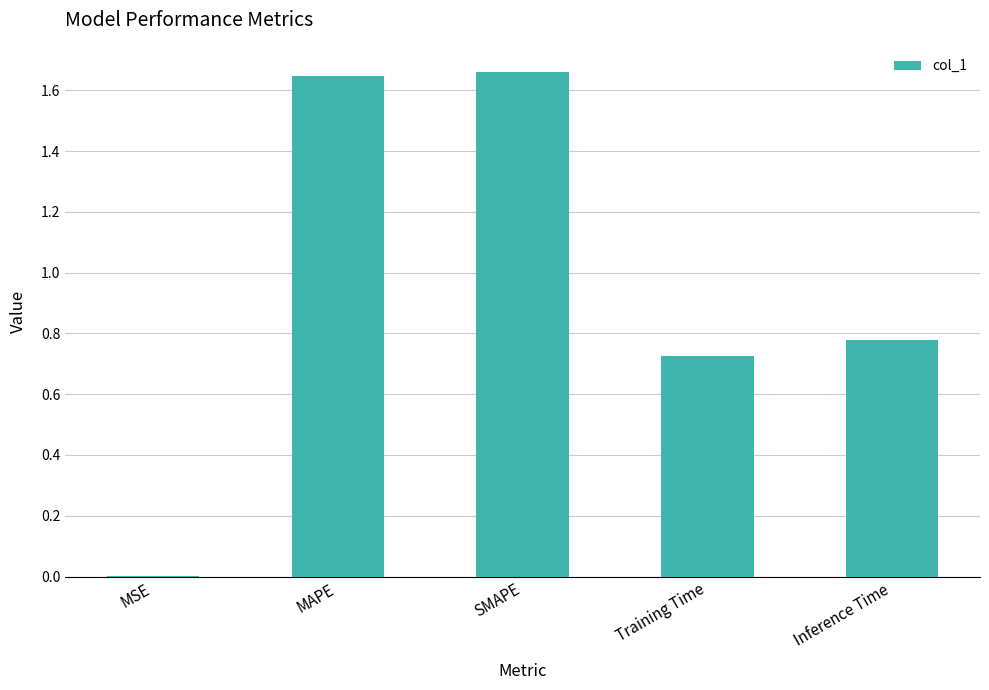

What is the change in value from MAPE to Inference Time?

-0.9